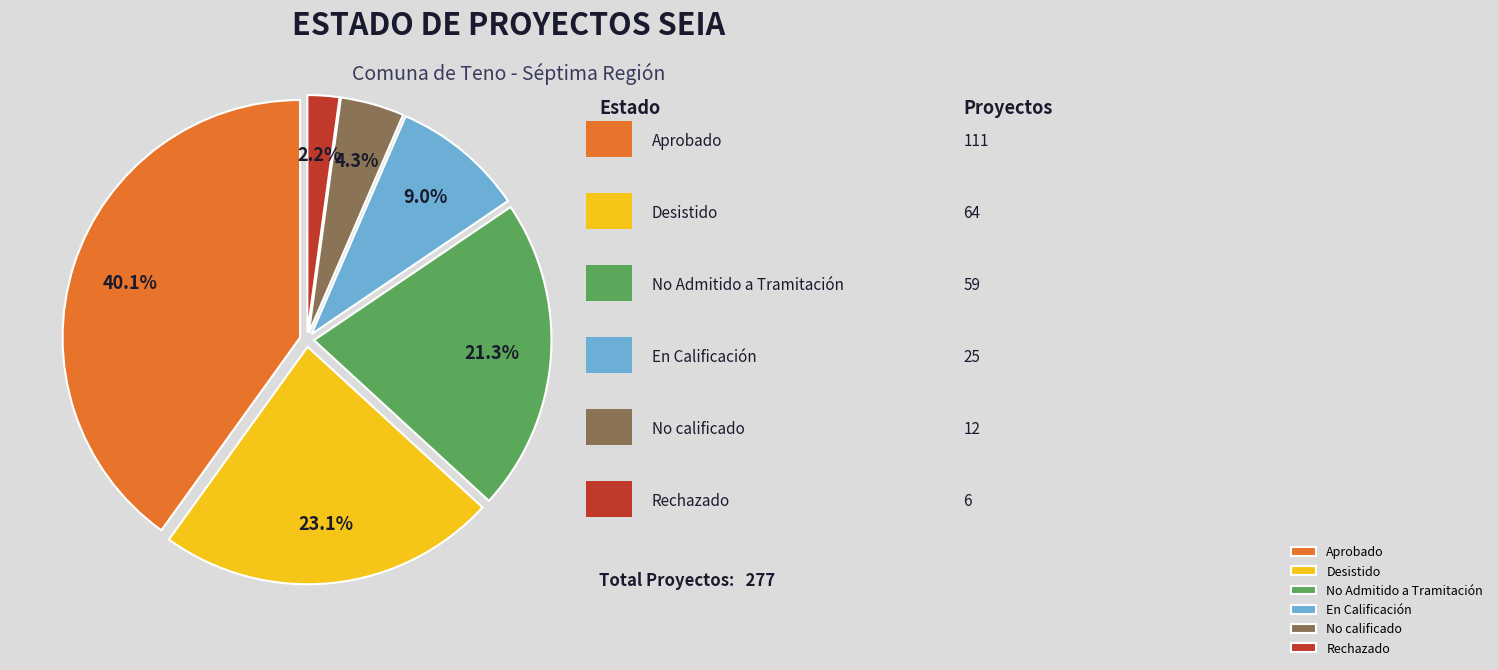

Is there a majority slice in this chart?

No